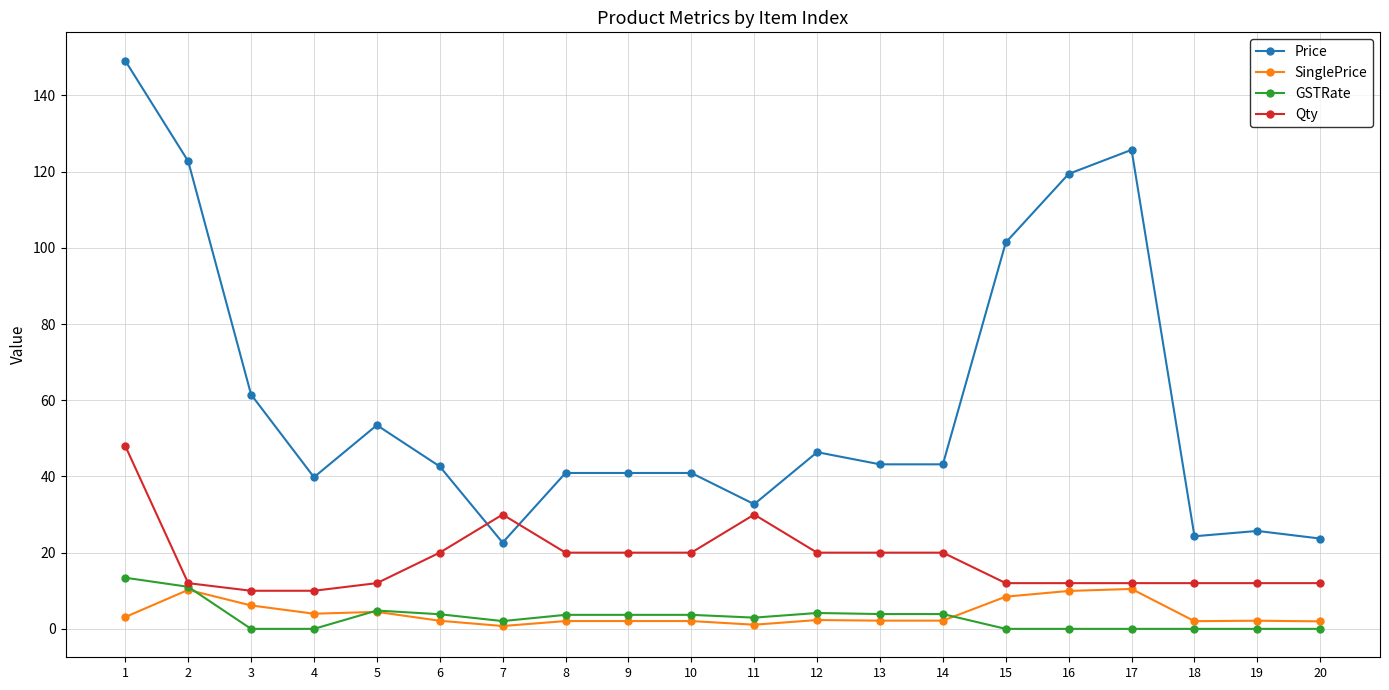

True or false: Price and SinglePrice intersect in this chart.

False